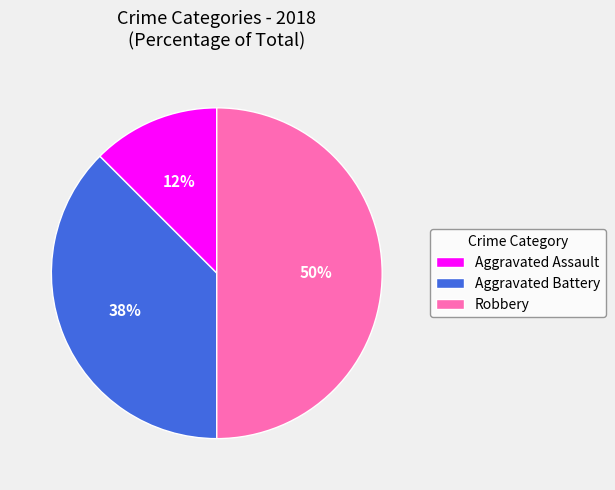

Does Aggravated Assault represent more than half of the total?

No